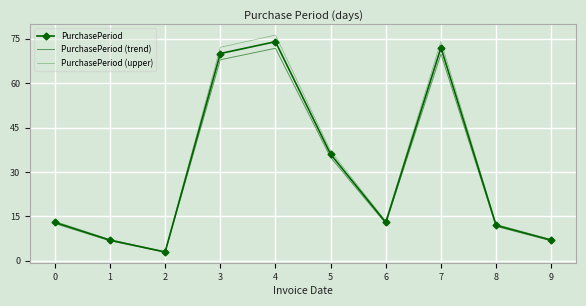

What are all the series names shown in the legend?

PurchasePeriod, PurchasePeriod (trend), PurchasePeriod (upper)